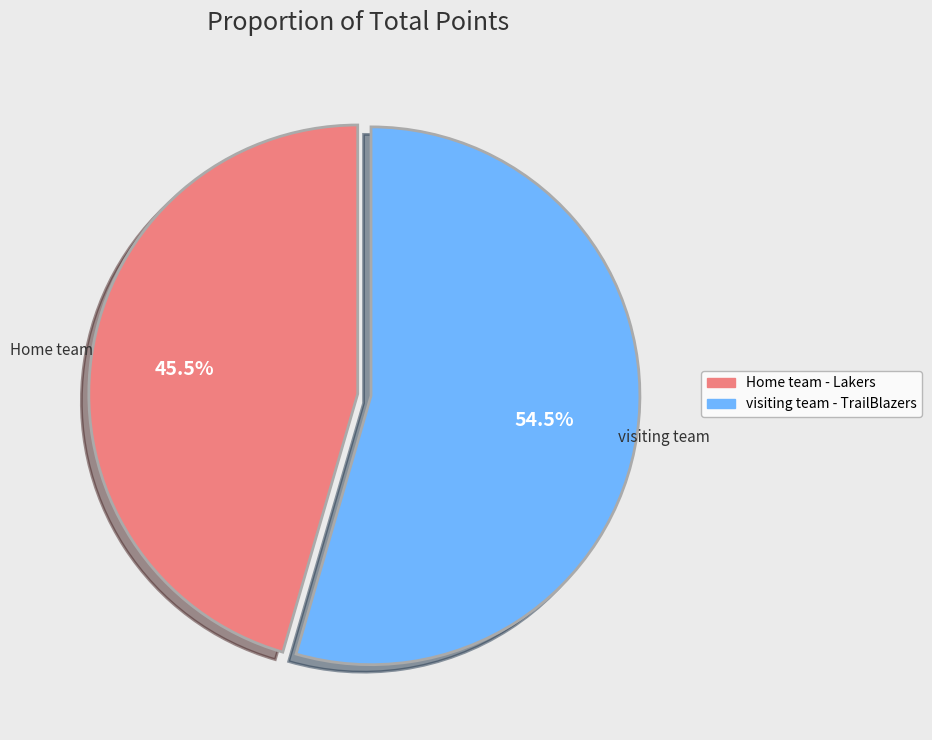

Between Home team - Lakers and visiting team - TrailBlazers, which is larger?

visiting team - TrailBlazers